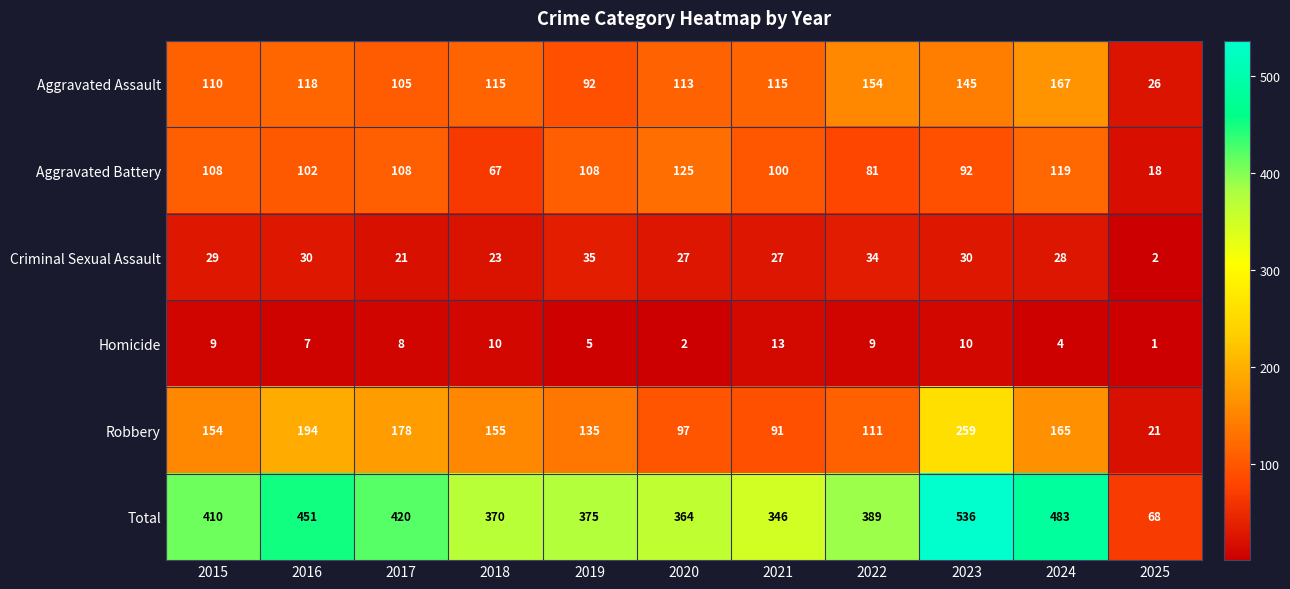

At 2015, list the series in order from smallest to largest.

Homicide, Criminal Sexual Assault, Aggravated Battery, Aggravated Assault, Robbery, Total